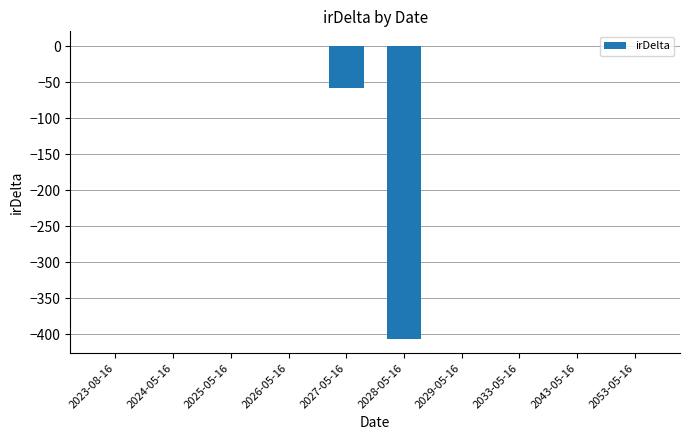

What is the change in value from 2026-05-16 to 2043-05-16?

-0.1